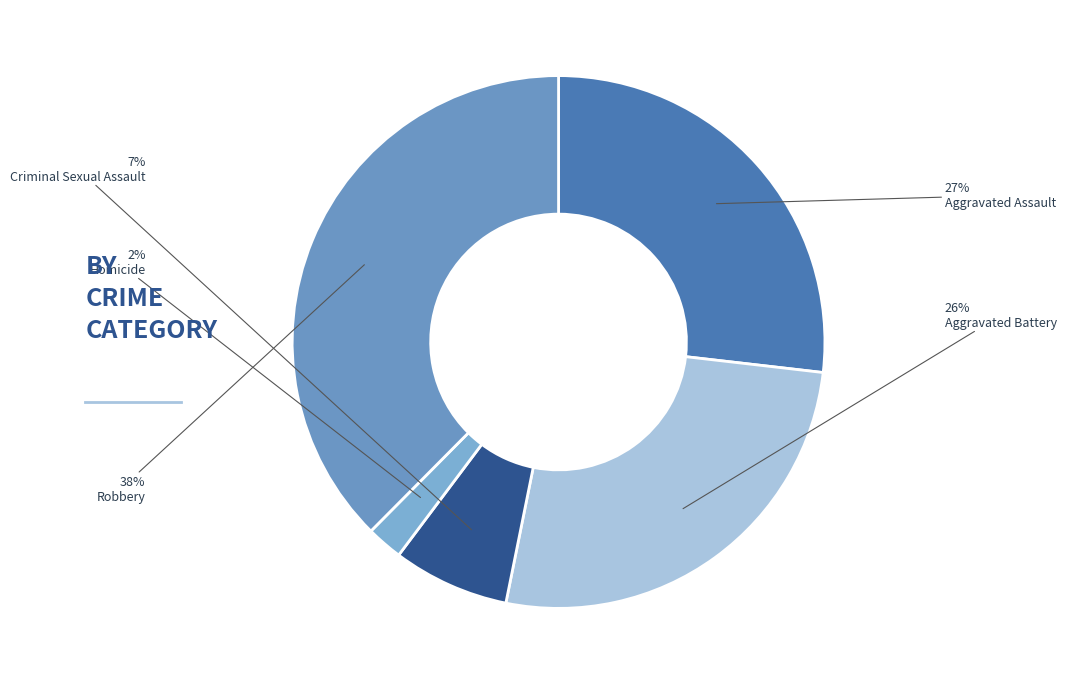

Is Aggravated Assault the majority of the pie?

No